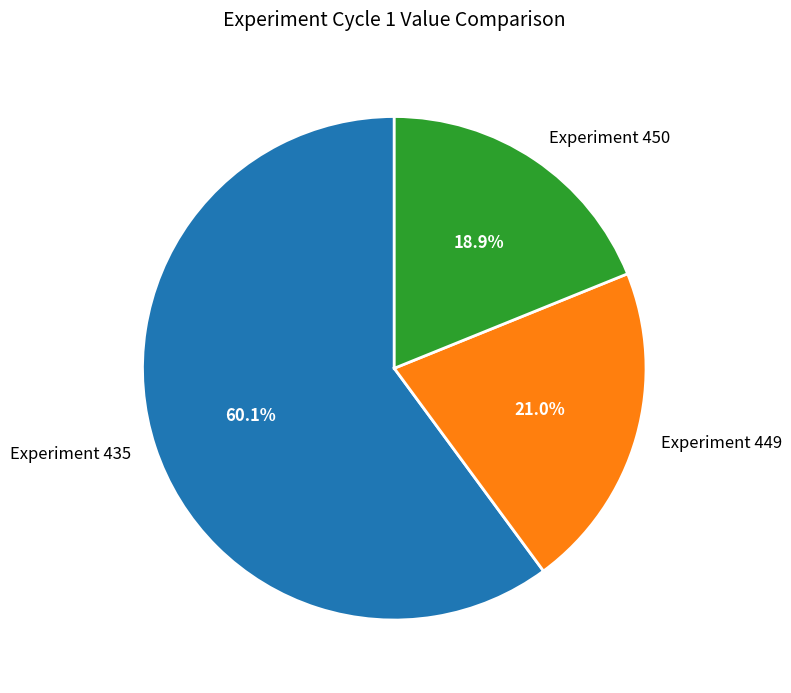

Rank the categories by value from highest to lowest.

Experiment 435, Experiment 449, Experiment 450